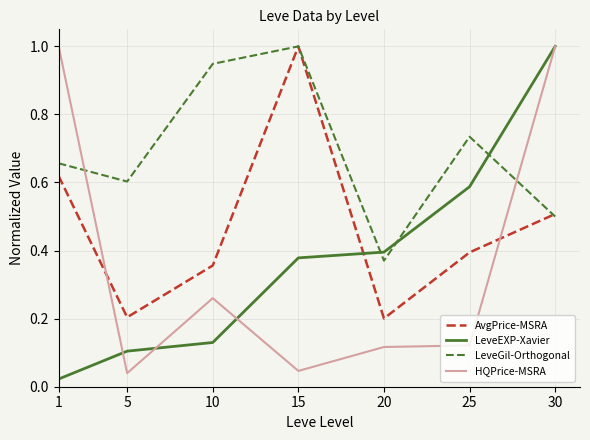

How many times do LeveEXP-Xavier and LeveGil-Orthogonal cross each other?

3